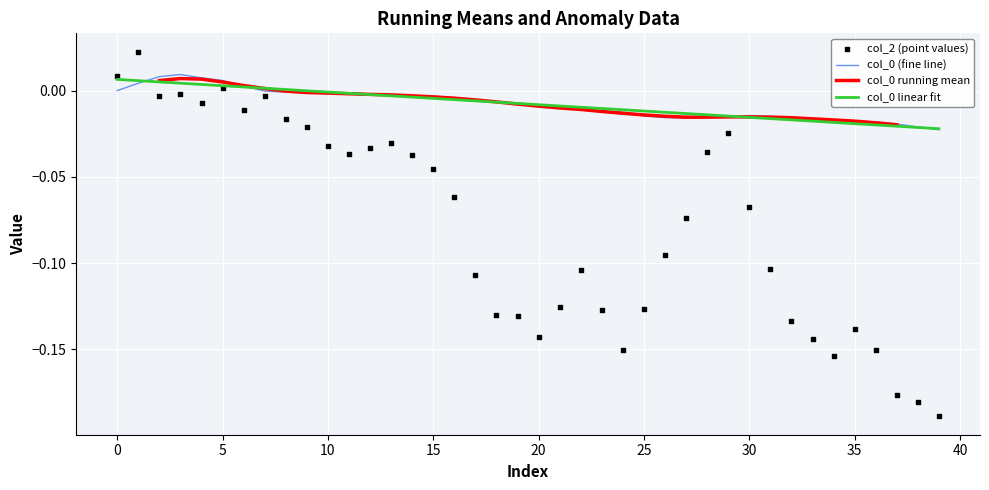

The col_0 linear fit series shows -0.0 at 10. True or false?

True